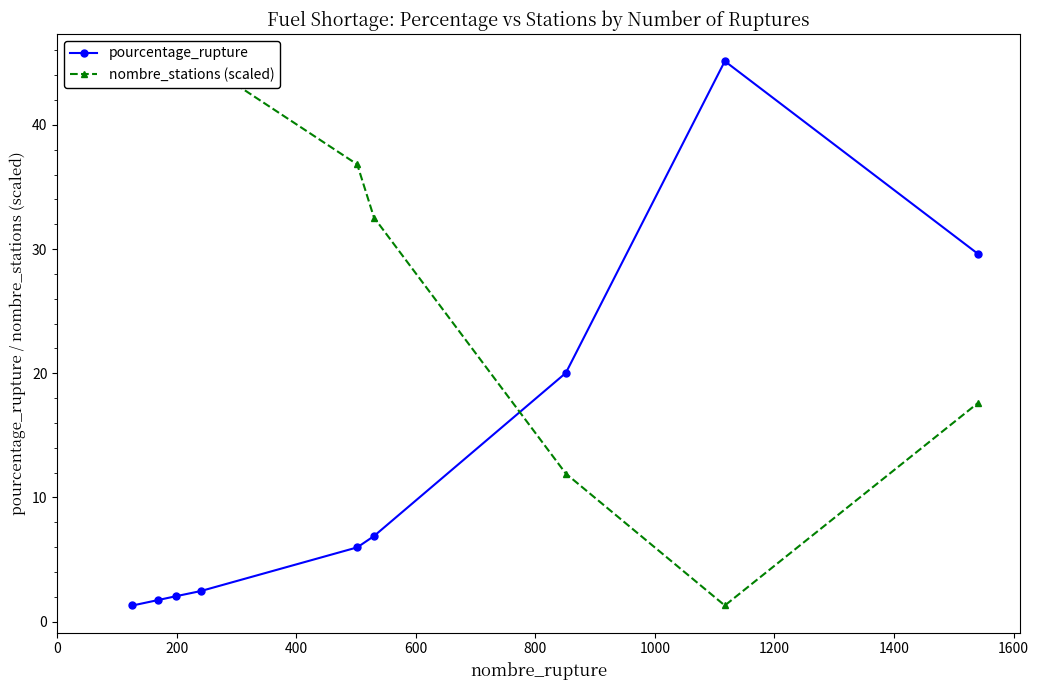

Is this an area chart (filled region under the line)?

No